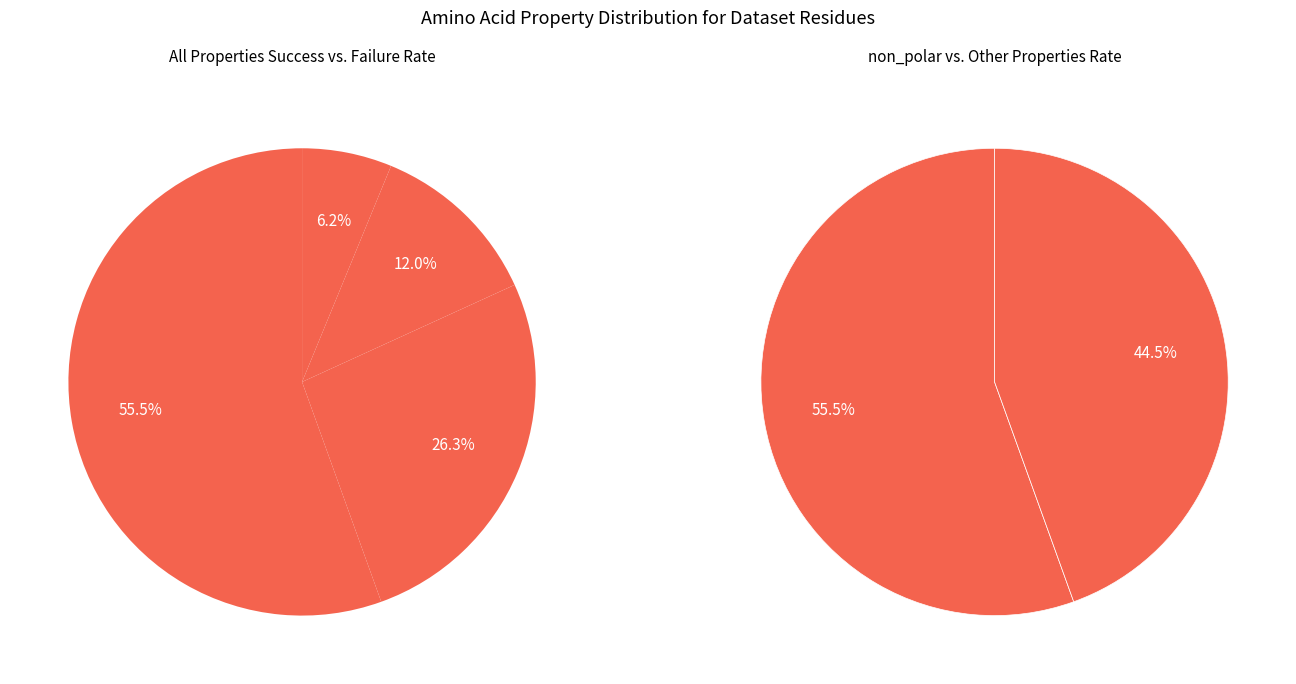

Rank the categories by value from lowest to highest.

basic, acidic, polar, non_polar